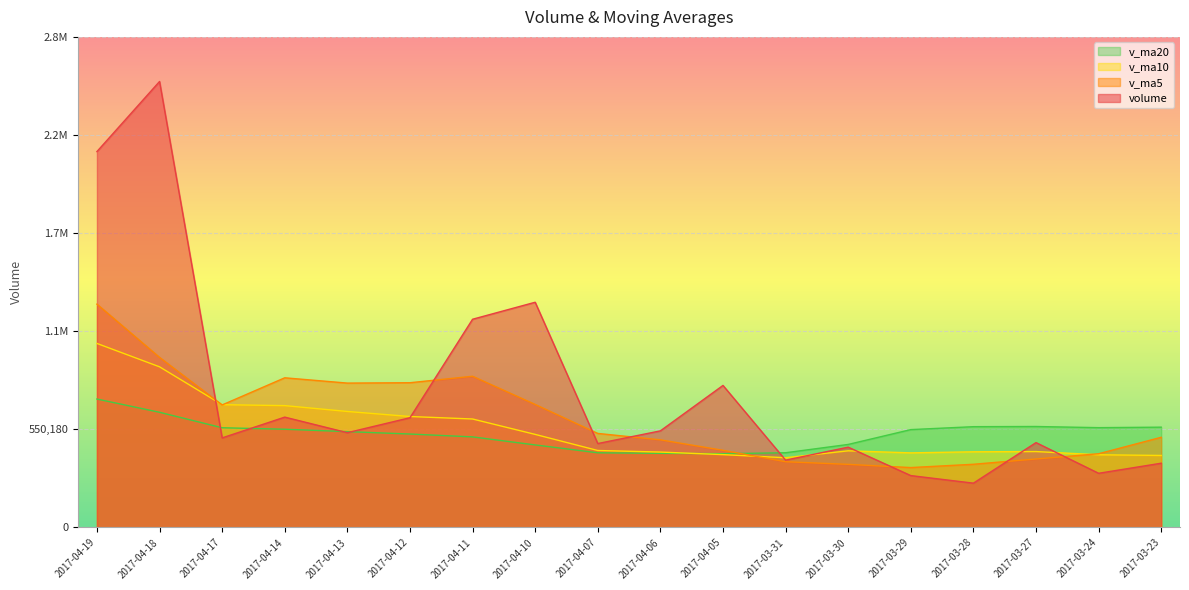

What is the average value of the v_ma10 series?

548526.7